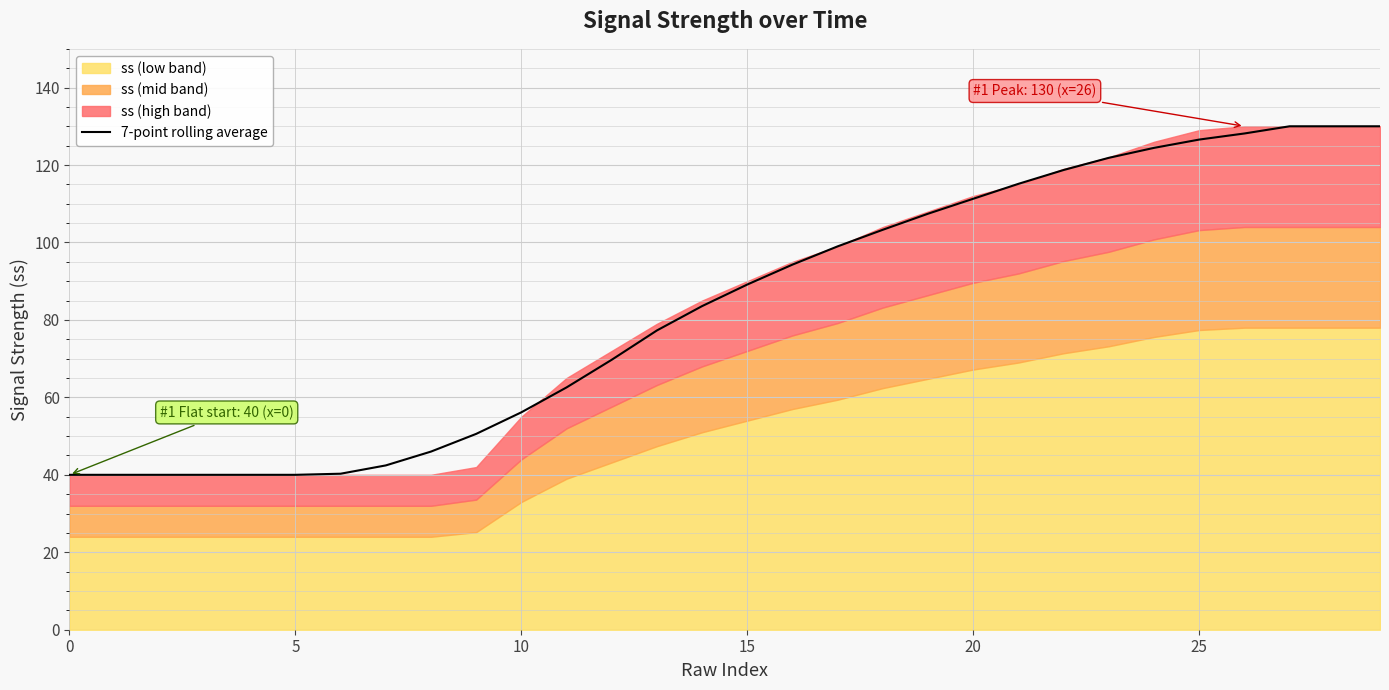

What is the maximum value shown in the chart?

130.0